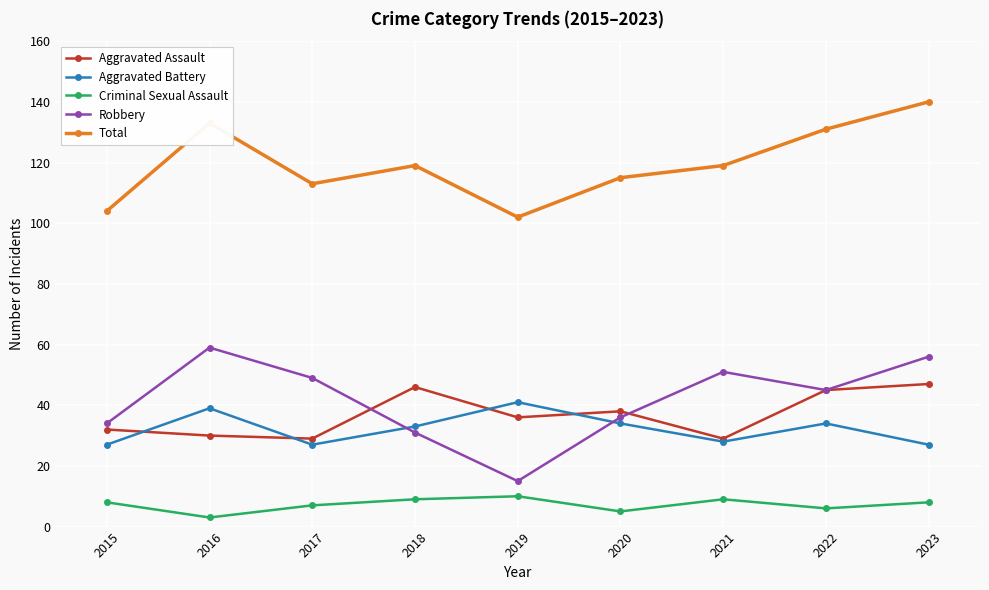

What is the value of the Aggravated Battery point at the 2nd from the left?

39